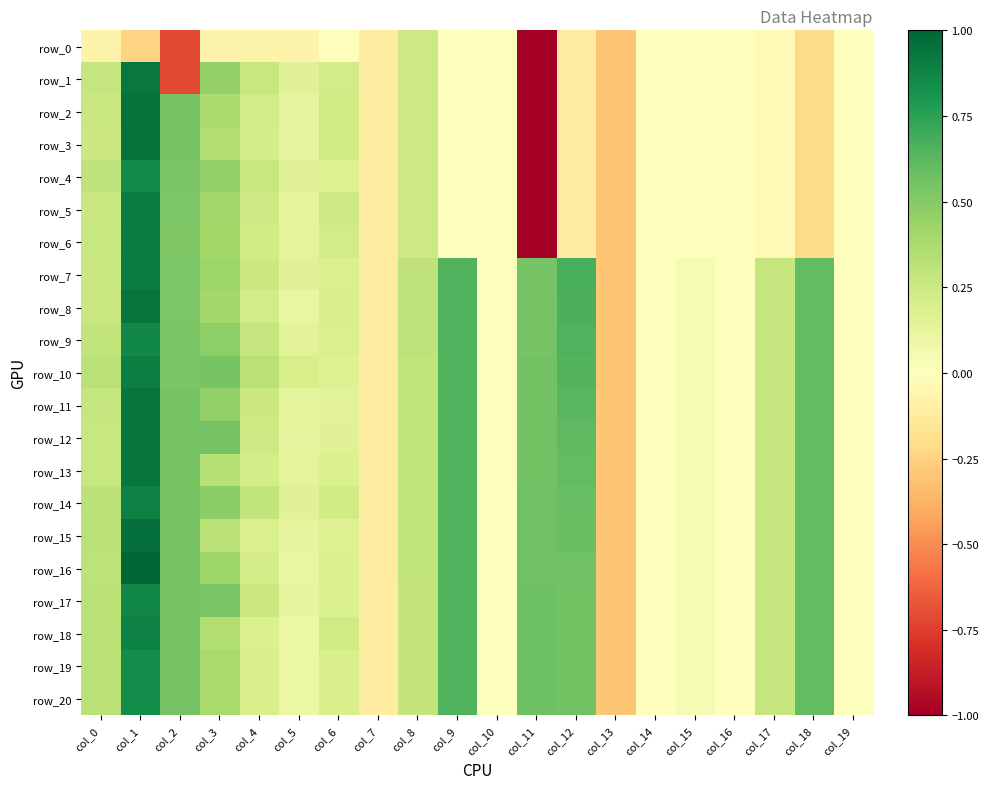

At how many categories does at least one series exceed -1?

20